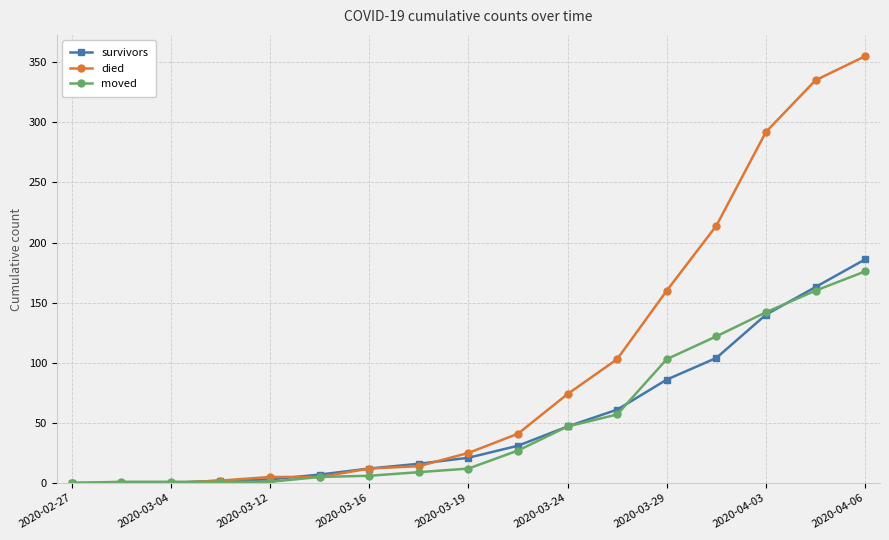

What is the greatest value displayed?

355